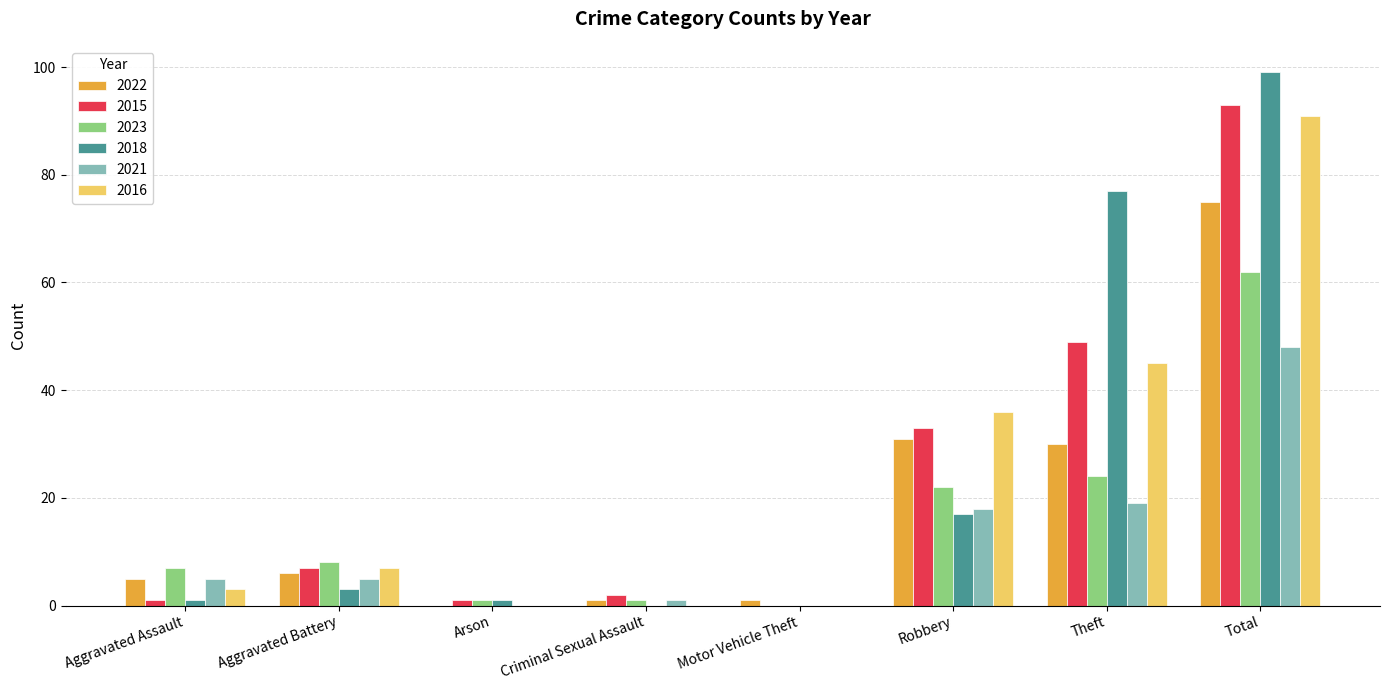

What is the maximum value shown in the chart?

99